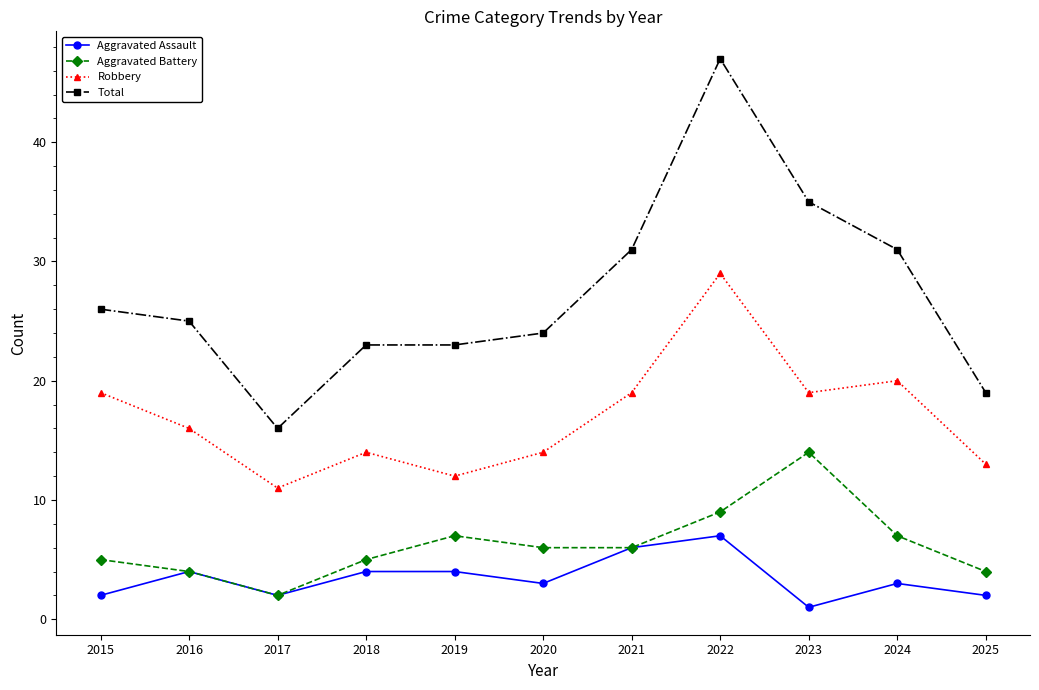

What are all the series names shown in the legend?

Aggravated Assault, Aggravated Battery, Robbery, Total